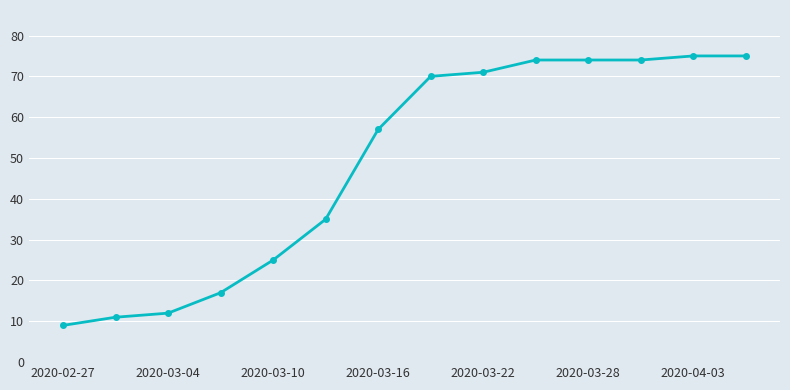

Reading left to right, list all the values displayed in this chart.

9	11	12	17	25	35	57	70	71	74	74	74	75	75